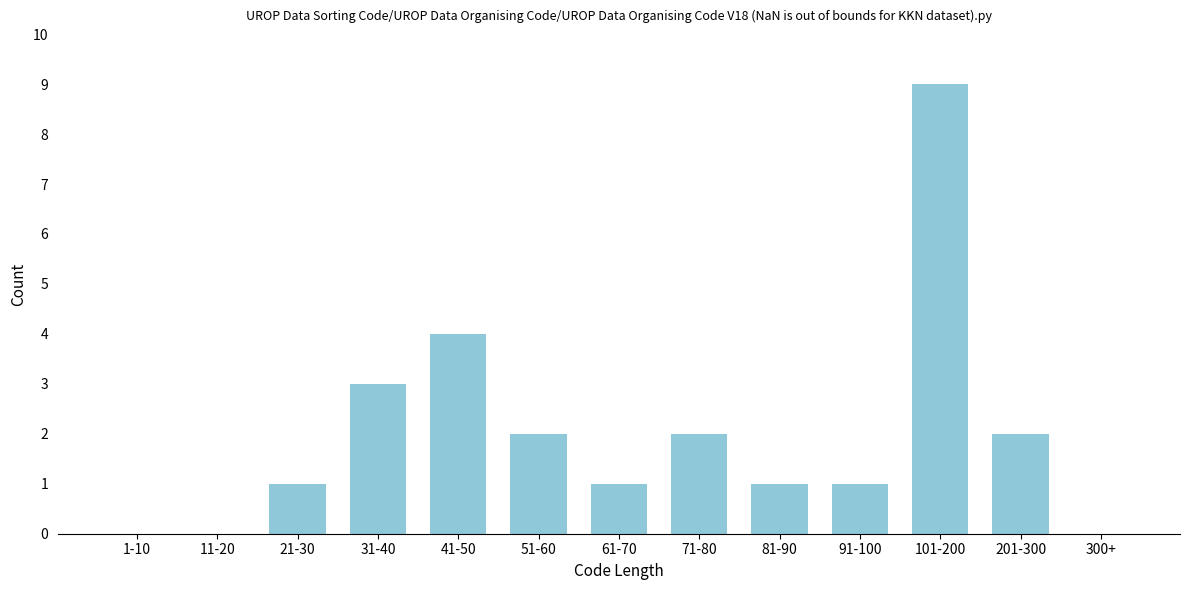

Reading left to right, list all the values displayed in this chart.

1-10=0	11-20=0	21-30=1	31-40=3	41-50=4	51-60=2	61-70=1	71-80=2	81-90=1	91-100=1	101-200=9	201-300=2	300+=0